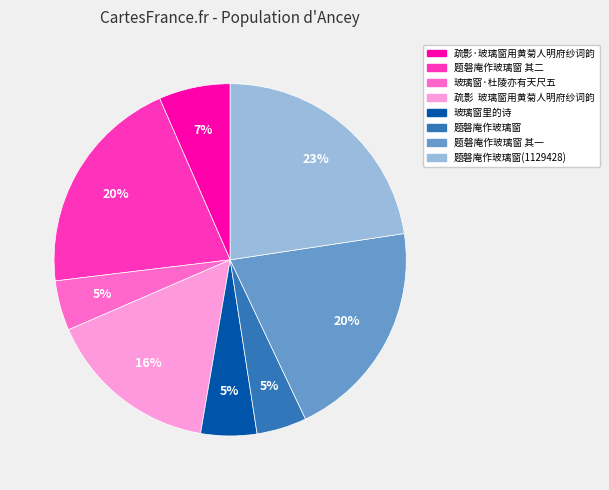

The 玻璃窗里的诗 slice represents 1% of the pie. True or false?

False